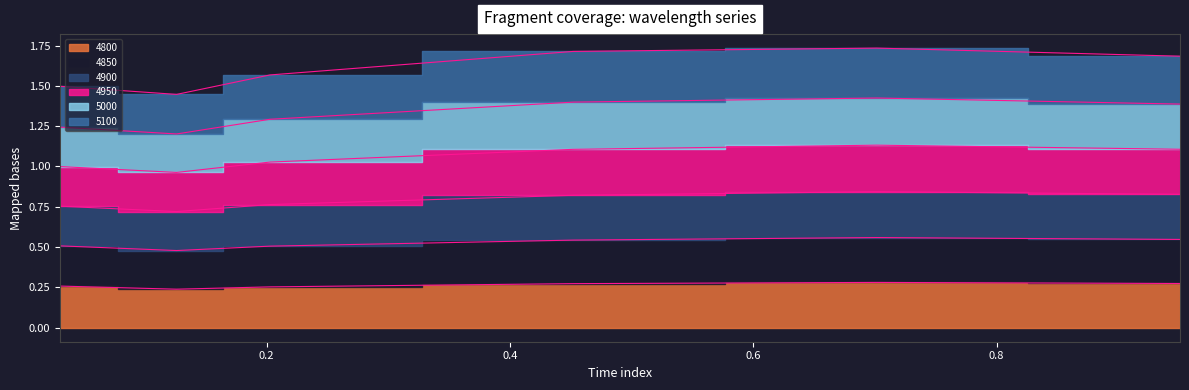

True or false: 4900 and 4800 intersect in this chart.

False